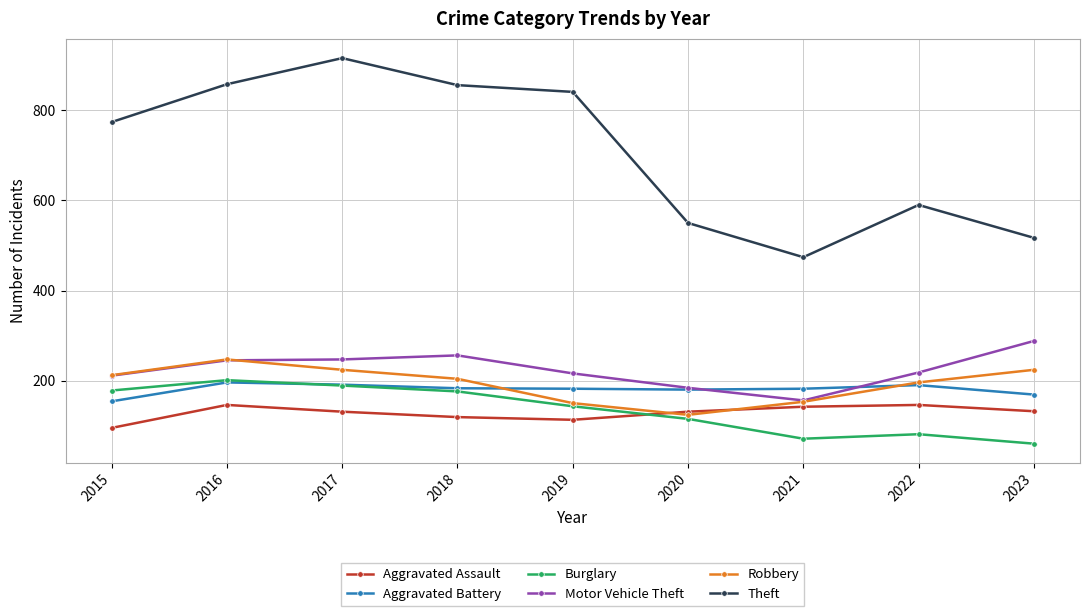

Which category has the highest value in the Robbery series?

2016